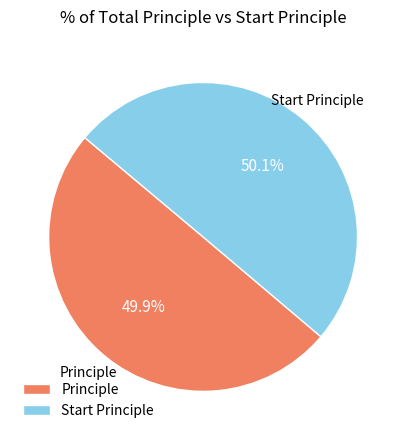

Is there any slice that represents more than half of the pie?

Yes